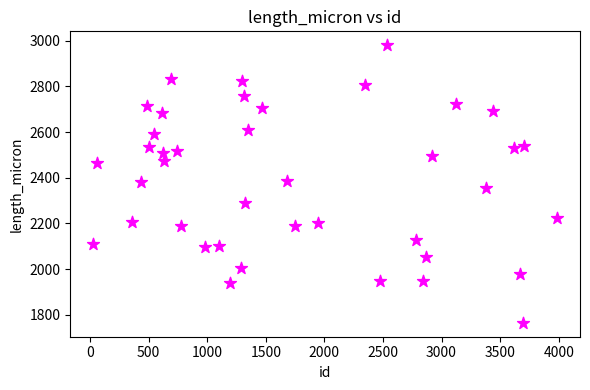

What is the range of X values (max minus min)?

3955.0